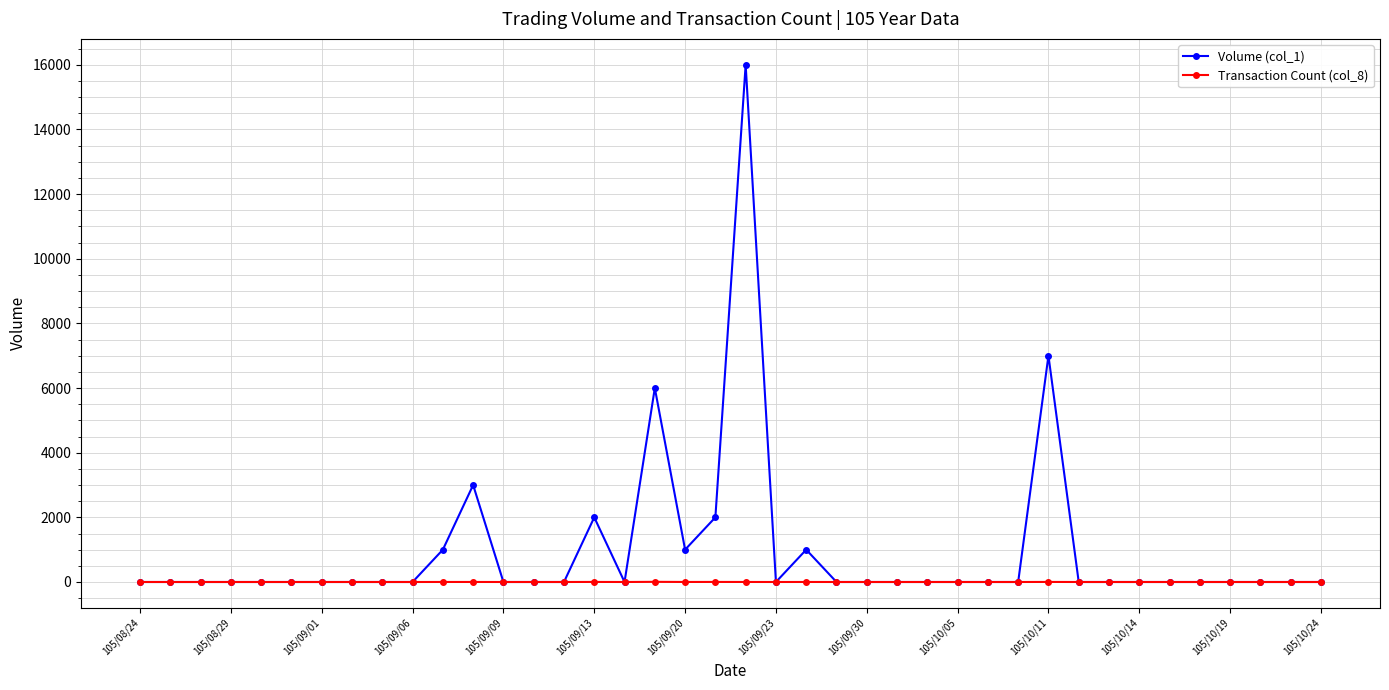

At how many categories does at least one series exceed 4042?

3